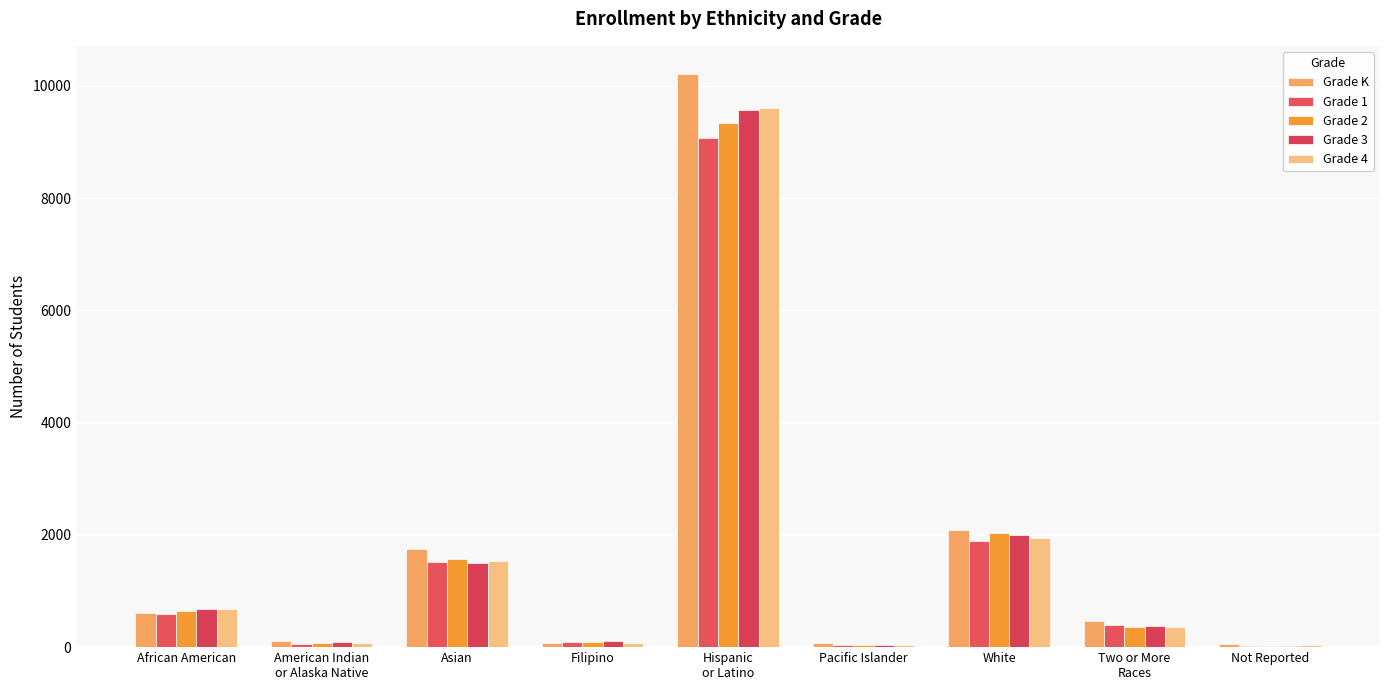

List the labels in order of Grade 4 value, largest first.

Hispanic
or Latino, White, Asian, African American, Two or More
Races, Filipino, American Indian
or Alaska Native, Not Reported, Pacific Islander